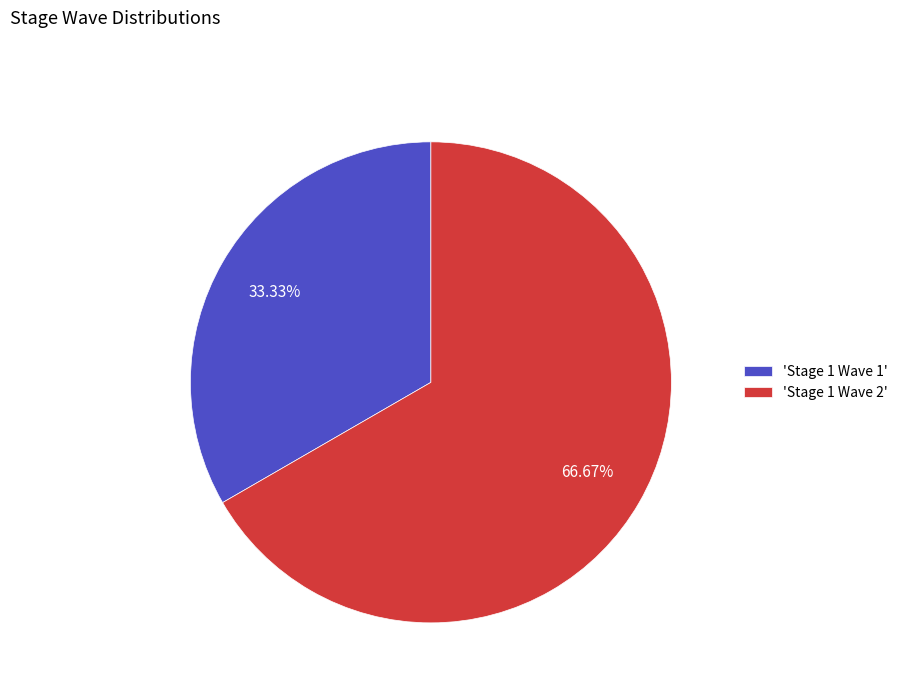

Approximately how many times larger is the value at 'Stage 1 Wave 1' compared to 'Stage 1 Wave 2'?

0.5